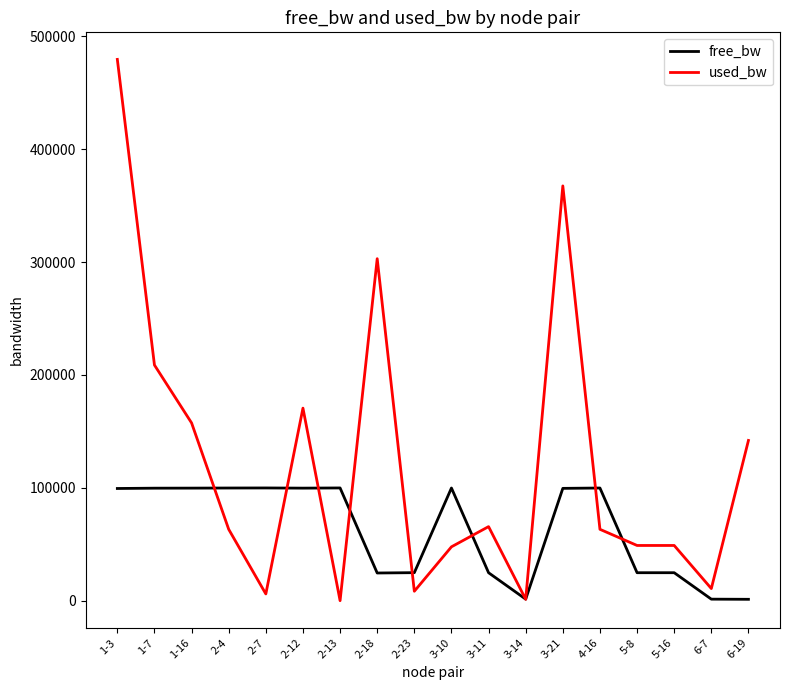

The value of free_bw at 4-16 is 154976.3. True or false?

False